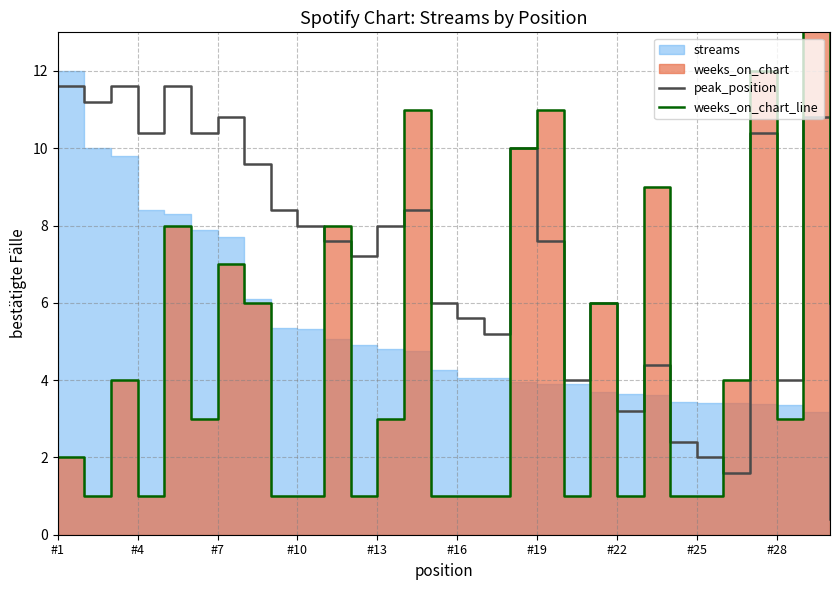

True or false: peak_position has a value of 5.6 at #22.

False